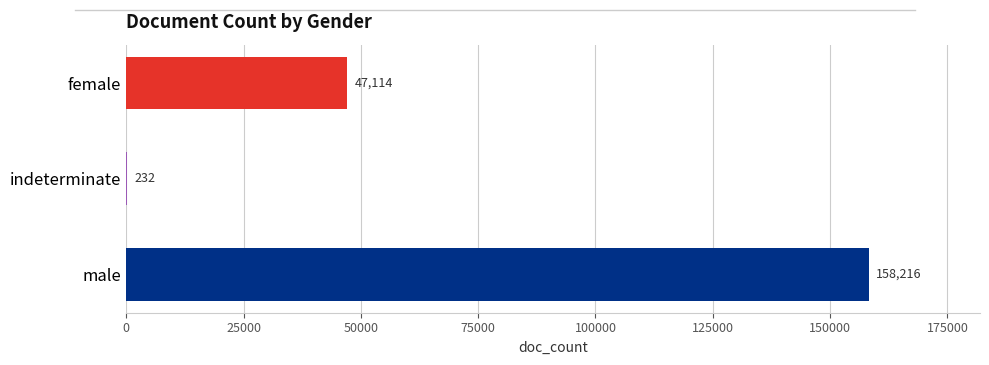

What is the sum of the values at female and indeterminate?

47346